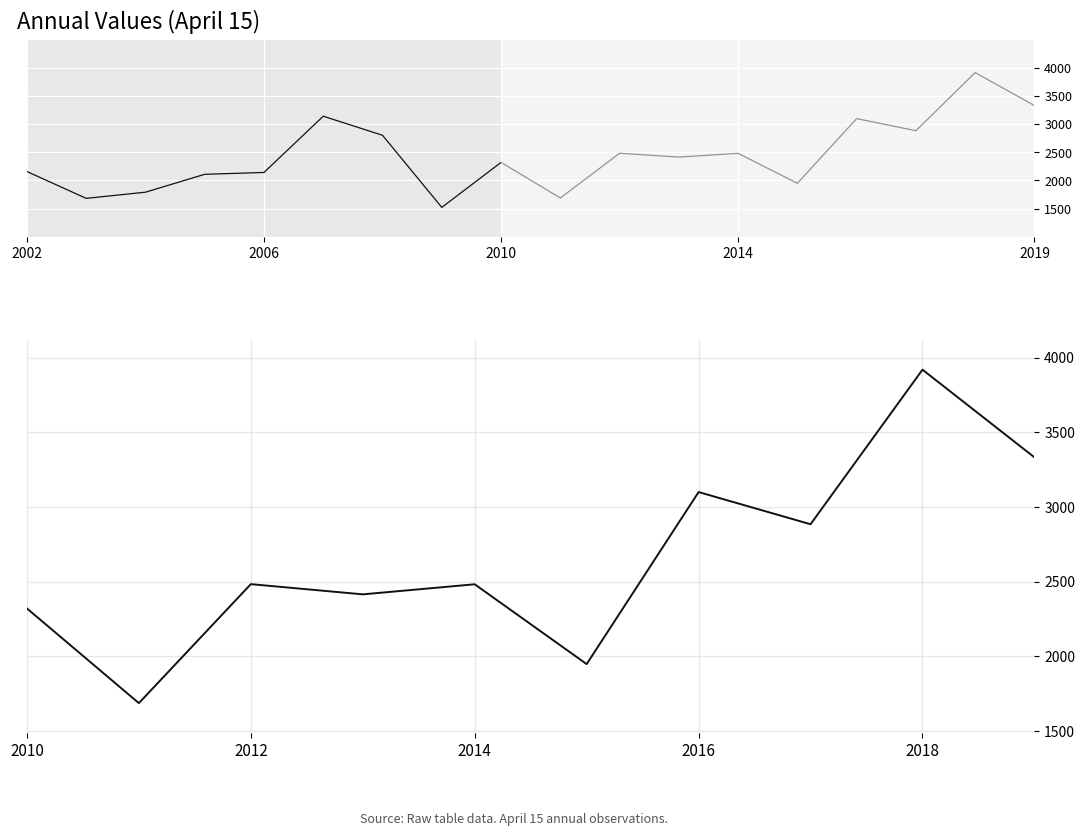

Is it true that the value at 2015-04-15 is 2734.2?

False